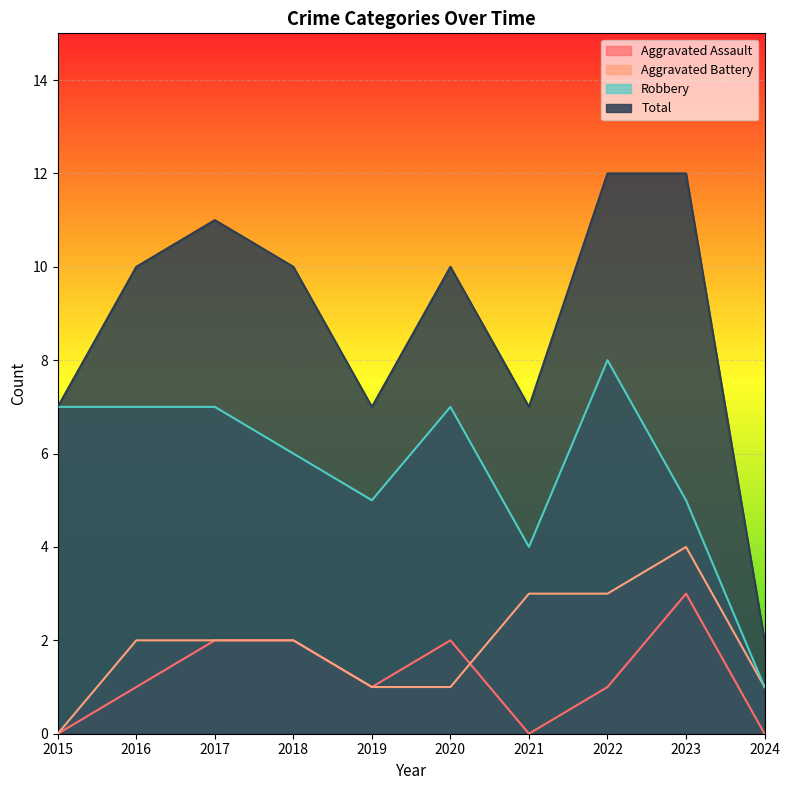

Where is Robbery nearest to the value 4?

2021